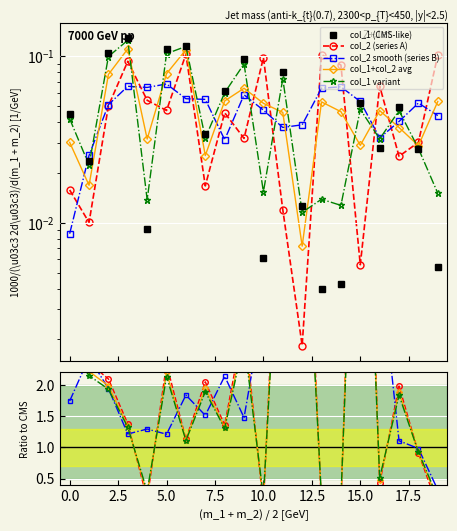

Between 4 and 12, which series saw the biggest shift?

col_2